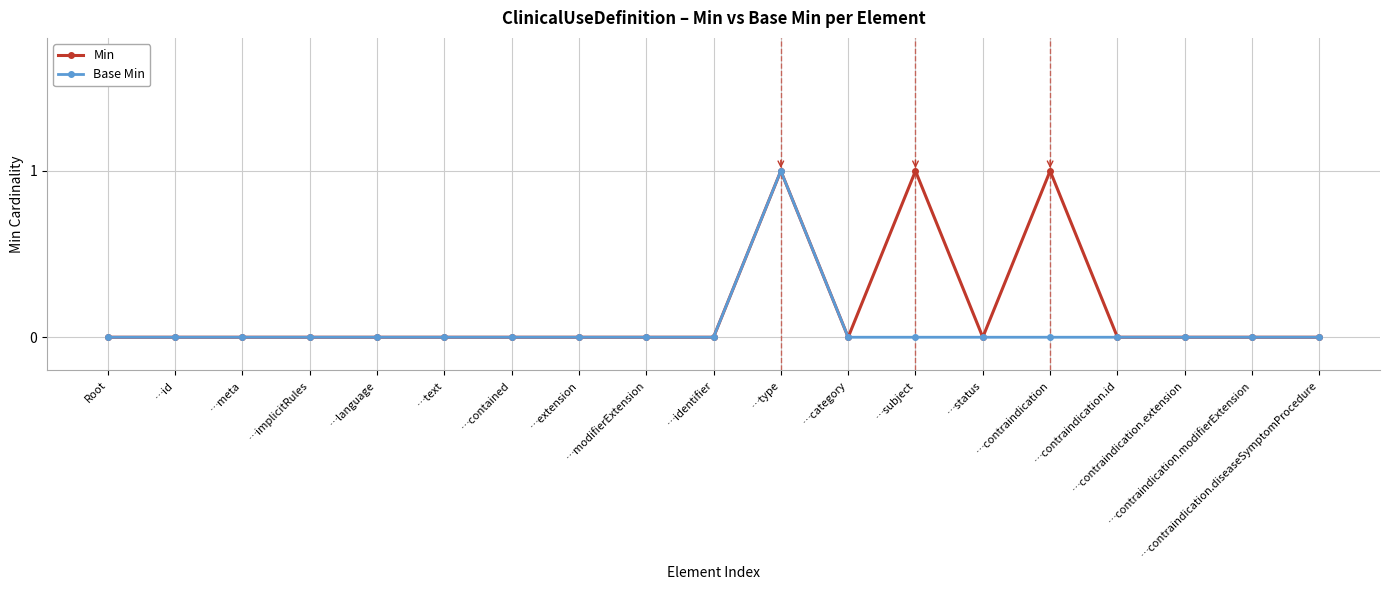

What are all the series names shown in the legend?

Min, Base Min